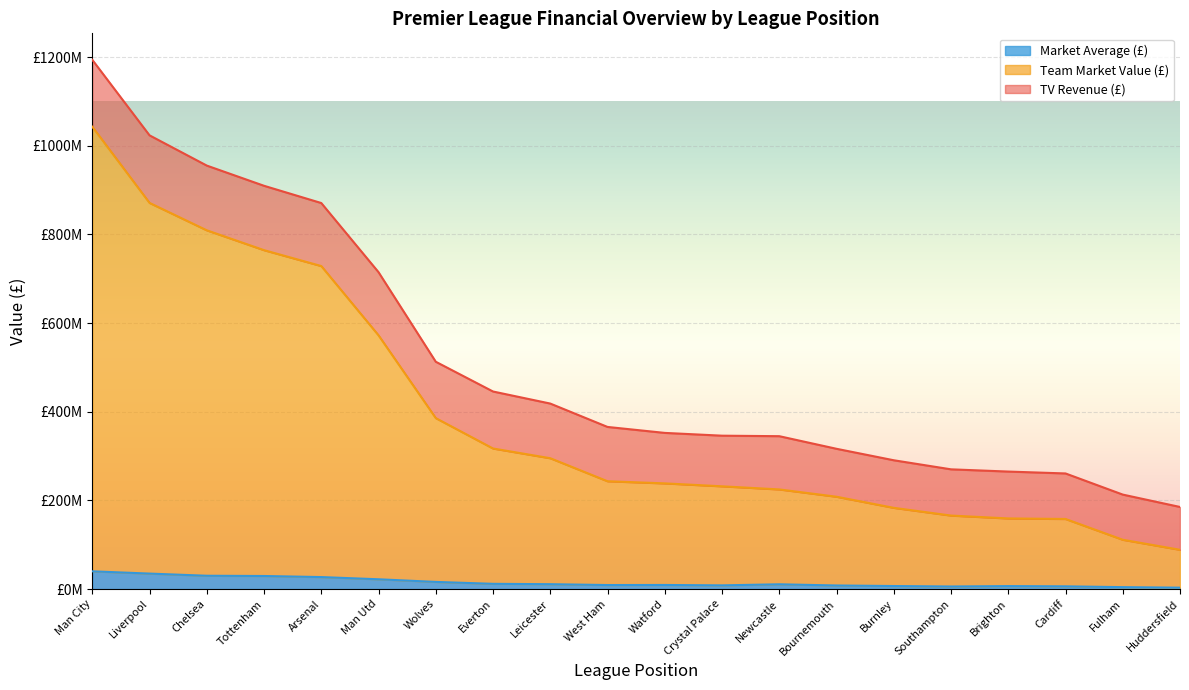

True or false: Market Average (£) has more than 1 points higher than both neighbors.

True